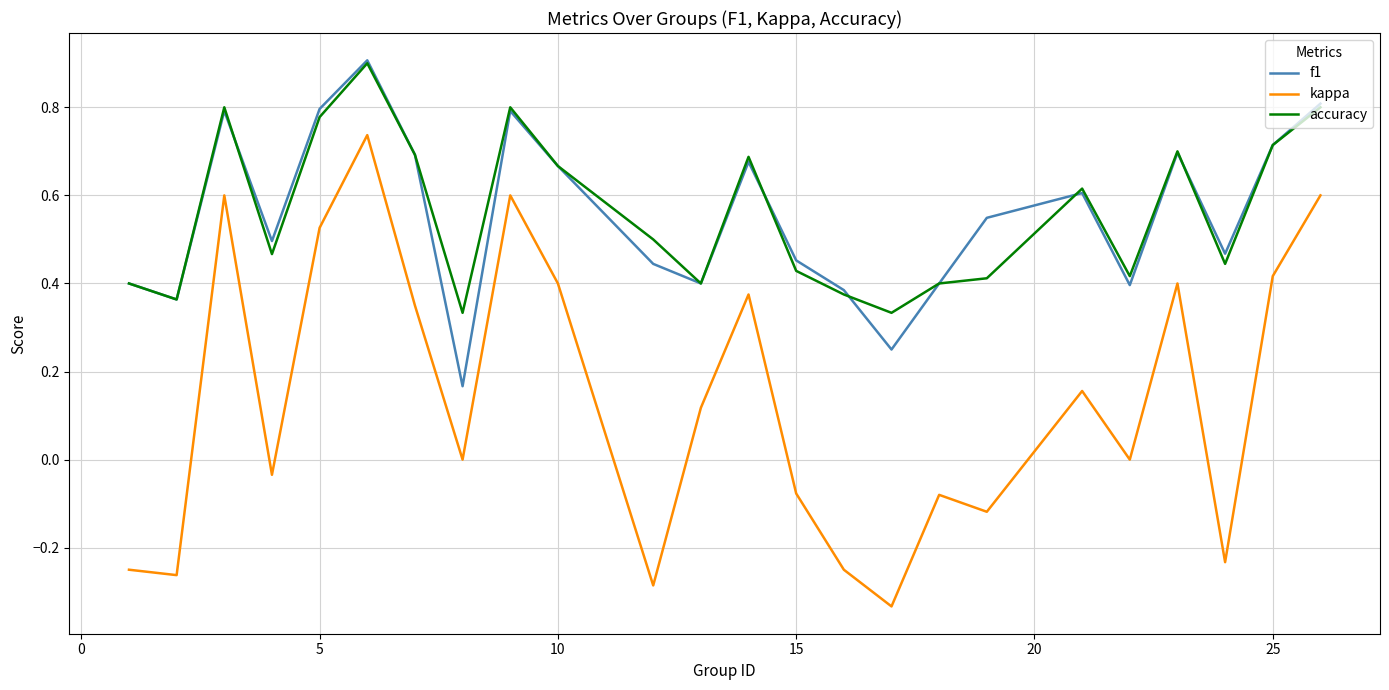

What is the greatest value displayed?

0.9